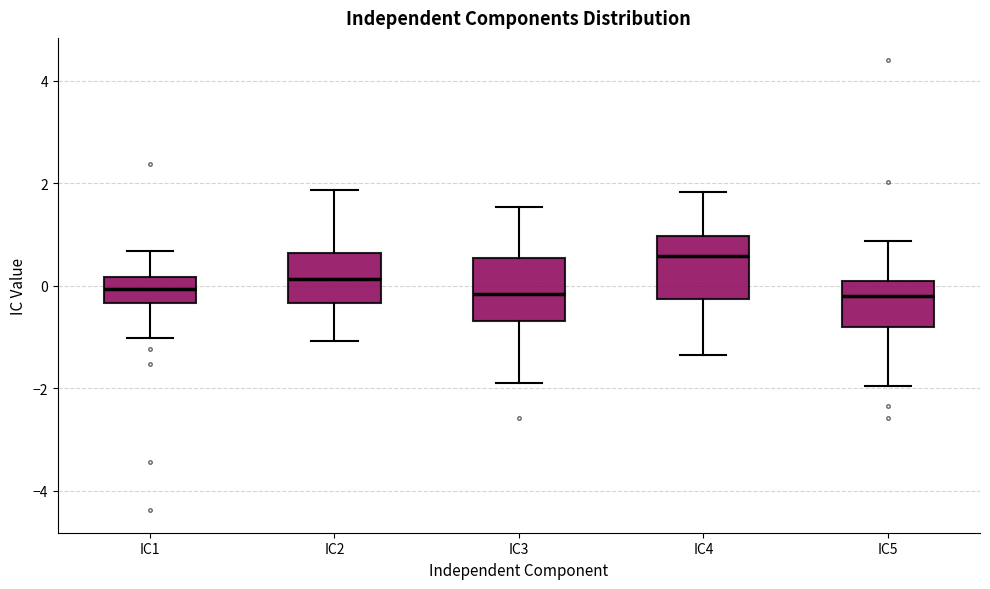

Reading left to right, read every box against the y-axis: the position of its median line, the range the box covers, and the ends of its whiskers. The values are not printed on the chart, so give them approximately, as read against the axis.

IC1: median 0.0, box -0.4 to 0.2, whiskers -1.0 to 0.6
IC2: median 0.2, box -0.4 to 0.6, whiskers -1.0 to 1.8
IC3: median -0.2, box -0.6 to 0.6, whiskers -1.8 to 1.6
IC4: median 0.6, box -0.2 to 1.0, whiskers -1.4 to 1.8
IC5: median -0.2, box -0.8 to 0.0, whiskers -2.0 to 0.8